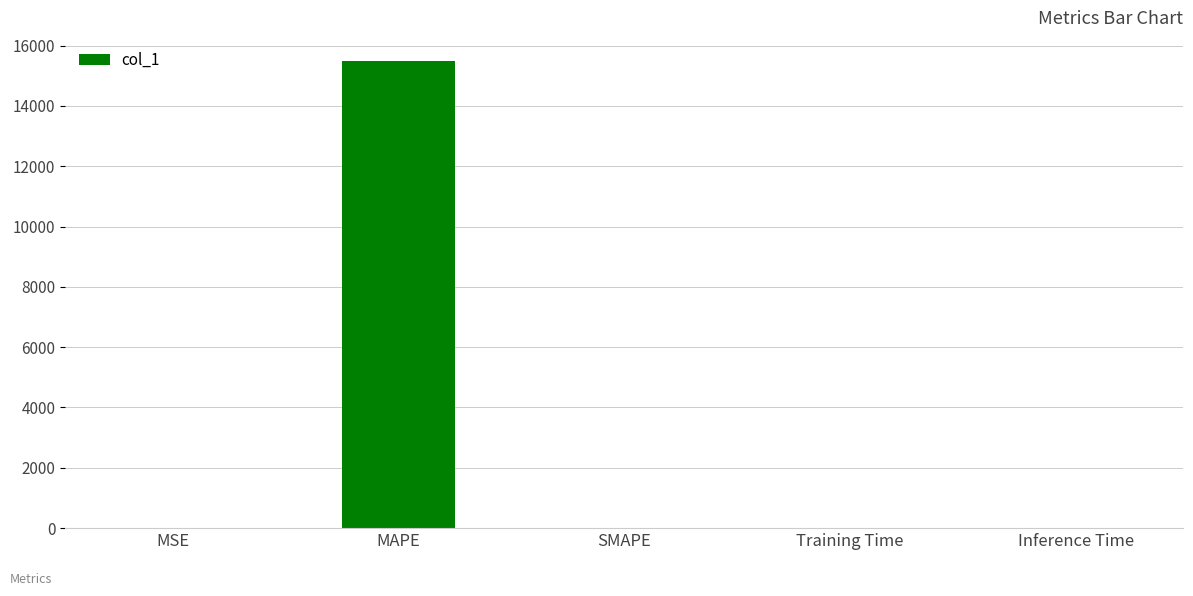

What is the approximate value at MAPE?

15480.5